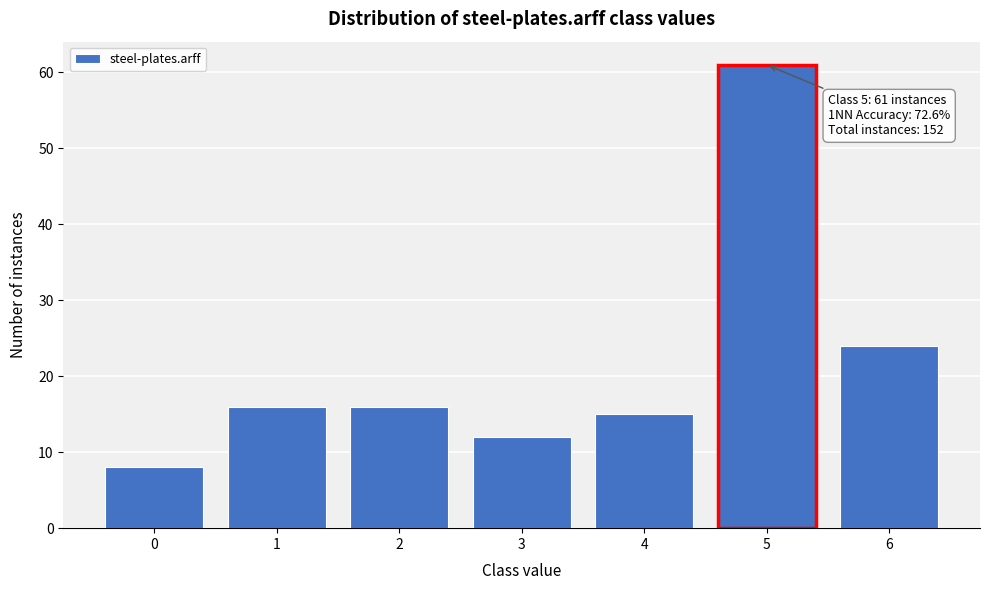

Reading right to left, what are all the values shown in this chart?

6=24	5=61	4=15	3=12	2=16	1=16	0=8